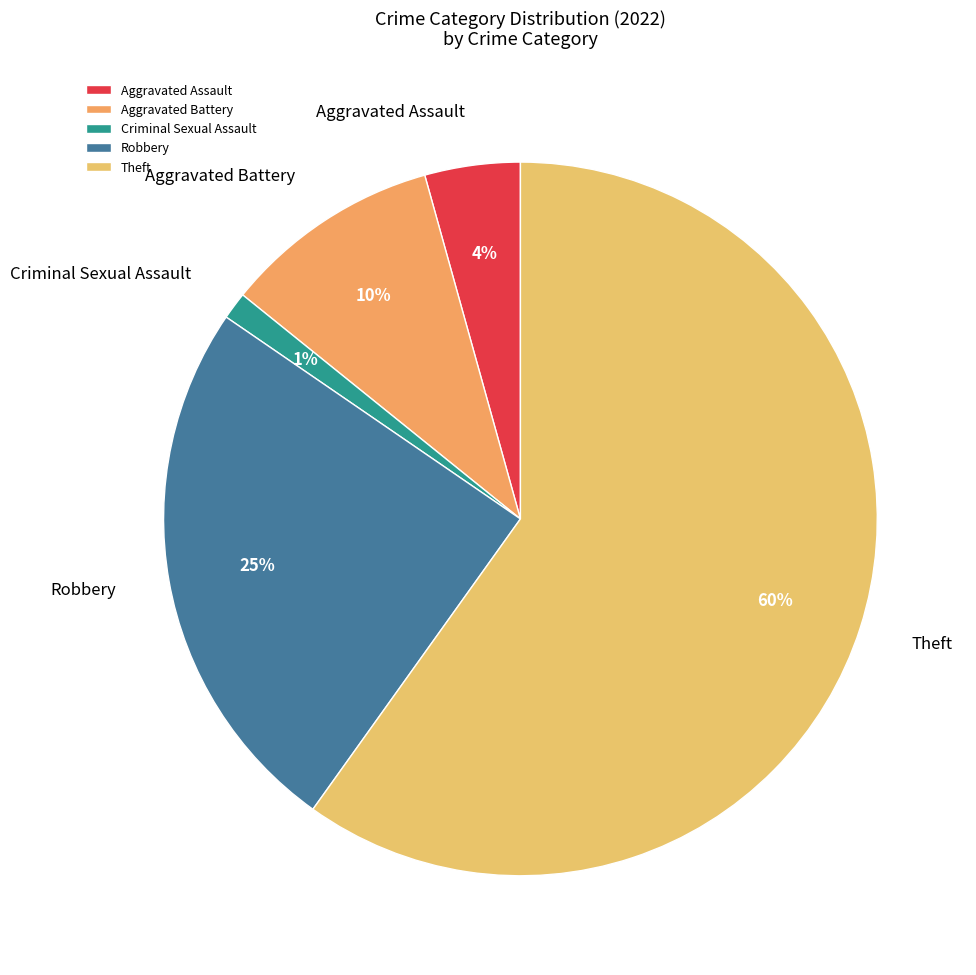

Which category has the smallest portion of the pie?

Criminal Sexual Assault